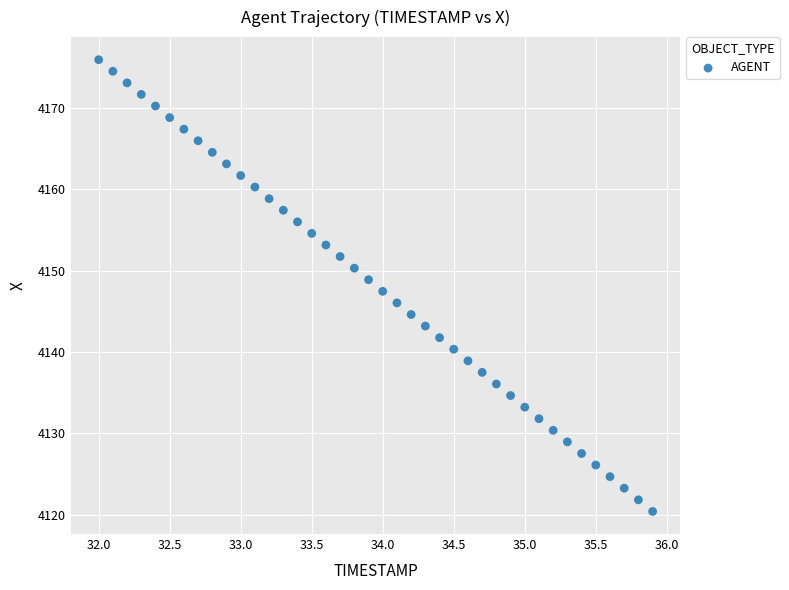

What is the range of Y values (max minus min)?

55.6